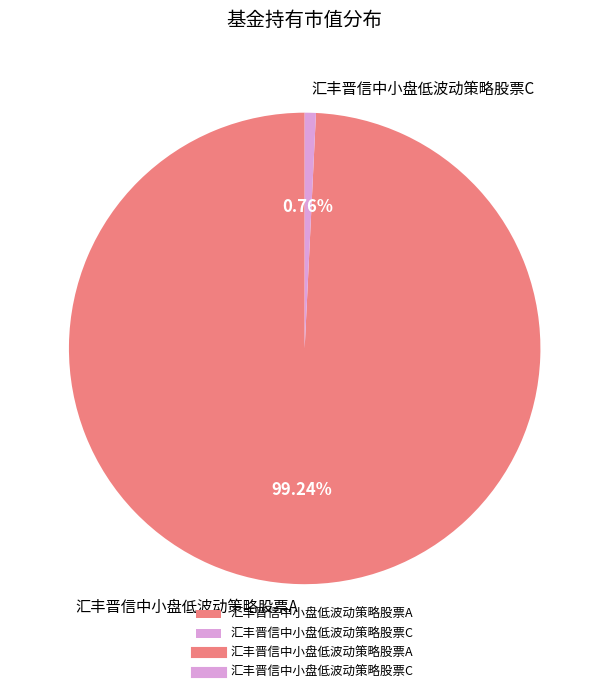

How much of the chart is everything except 汇丰晋信中小盘低波动策略股票C?

99.2%